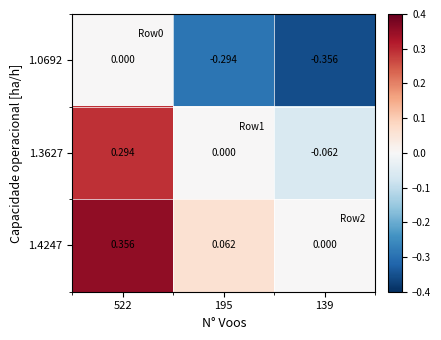

Is the value of 1.3627 at 139 greater than the value of 1.0692 at 139?

Yes